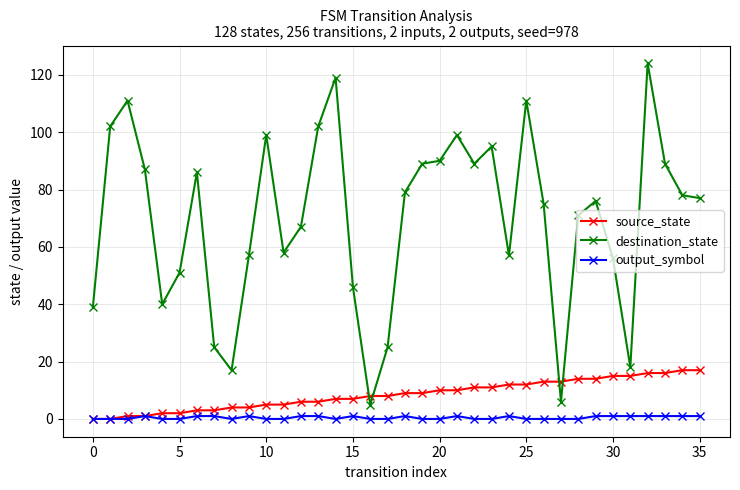

What is the maximum value shown in the chart?

124